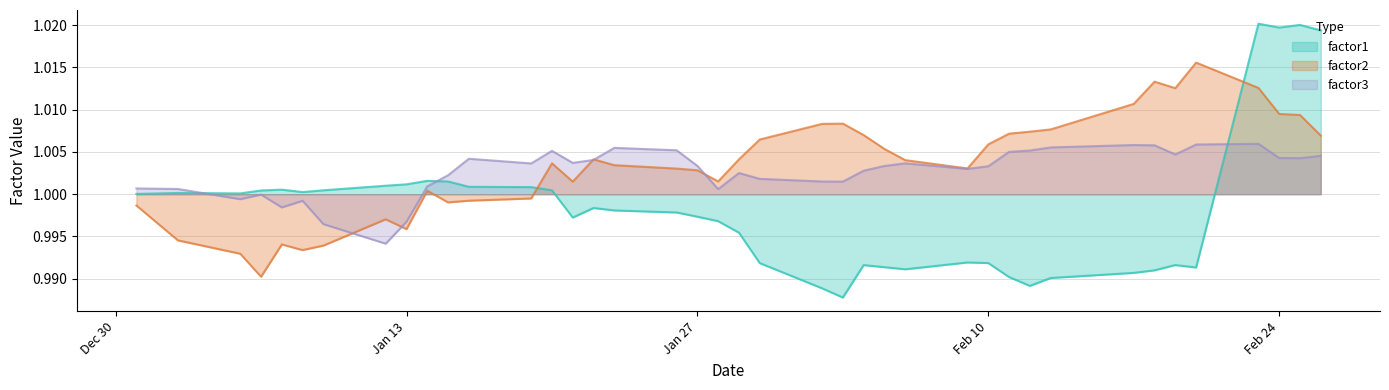

Does the chart have visible grid lines?

Yes